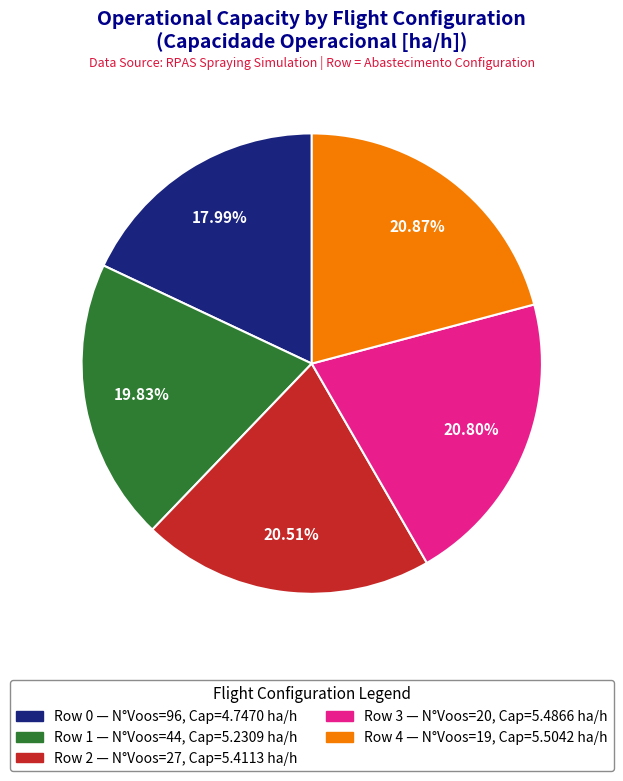

Is the sum of Row 0 — N°Voos=96, Cap=4.7470 ha/h and Row 2 — N°Voos=27, Cap=5.4113 ha/h greater than half?

No